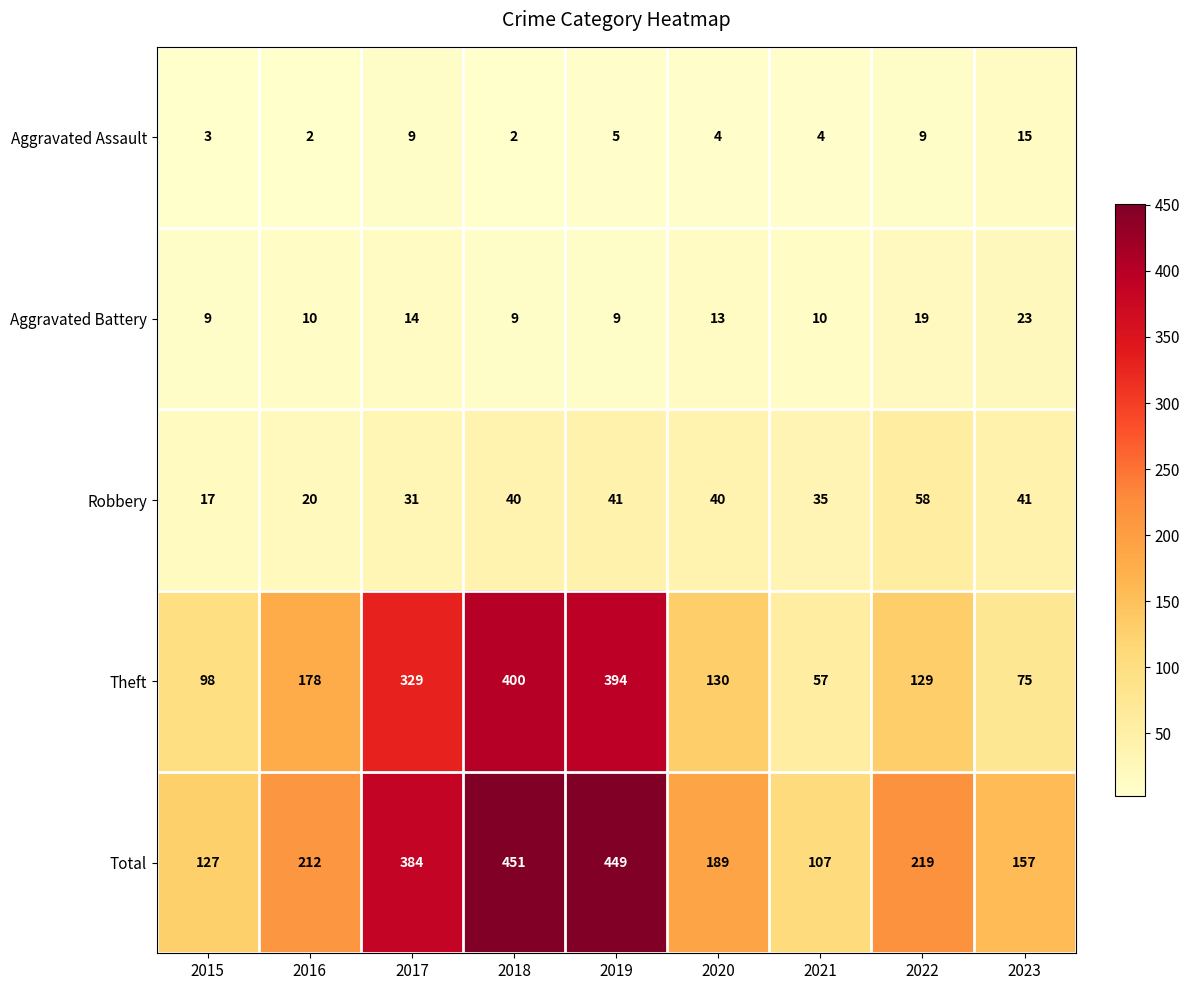

What is the approximate value of Total at 2019?

449